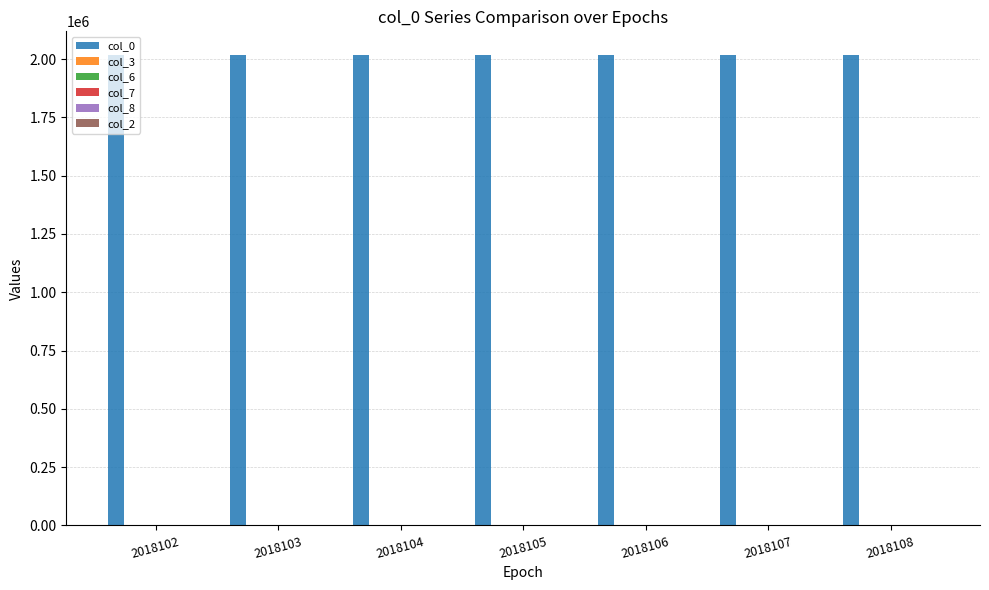

The col_0 series shows 2964056 at 2018108. True or false?

False